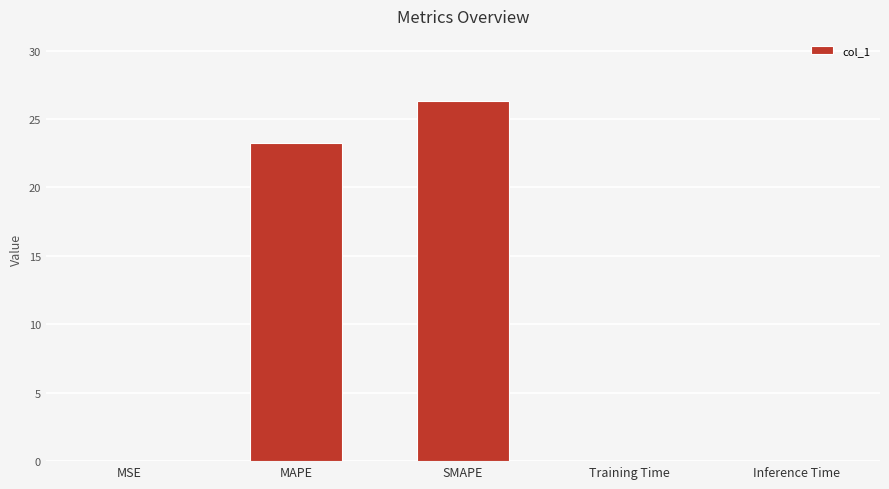

What is the sum of all values?

49.7